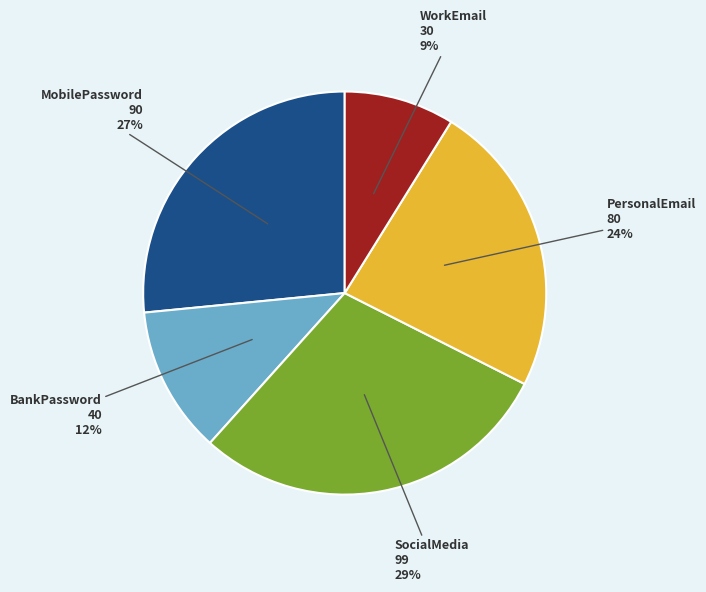

How many segments does this pie chart have?

5